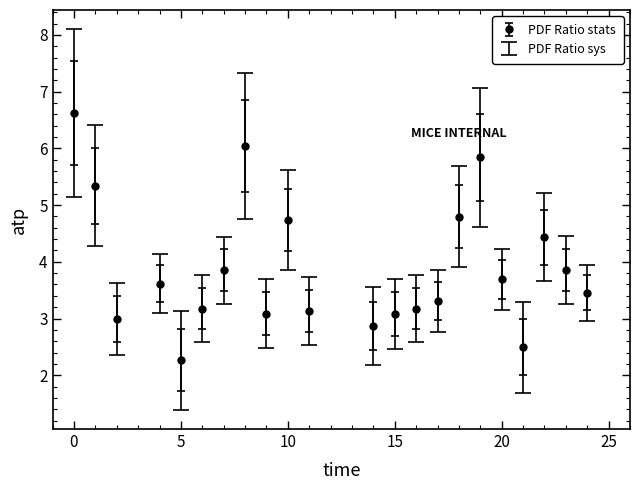

What is the value of the 8th point from the left?

6.0